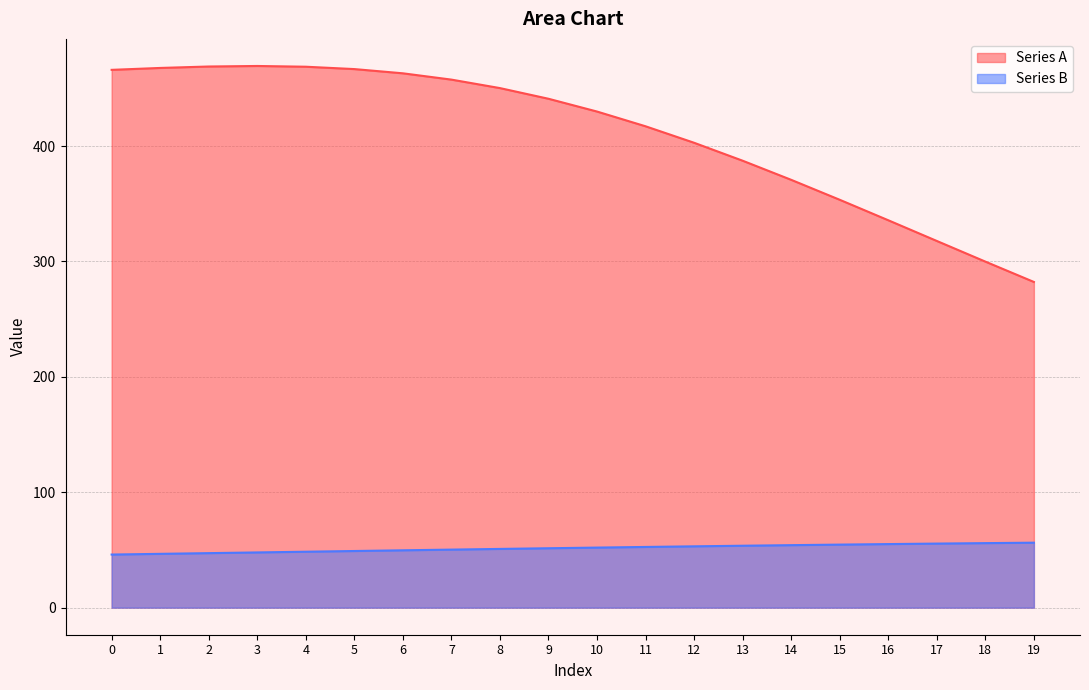

What is the total value across all series at 2?

516.1